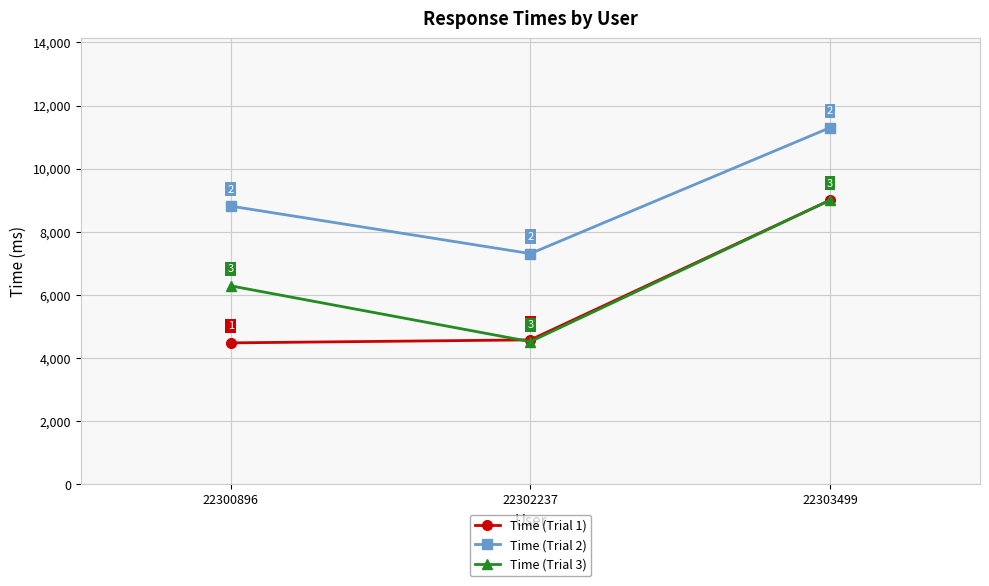

What are all the series names shown in the legend?

Time (Trial 1), Time (Trial 2), Time (Trial 3)